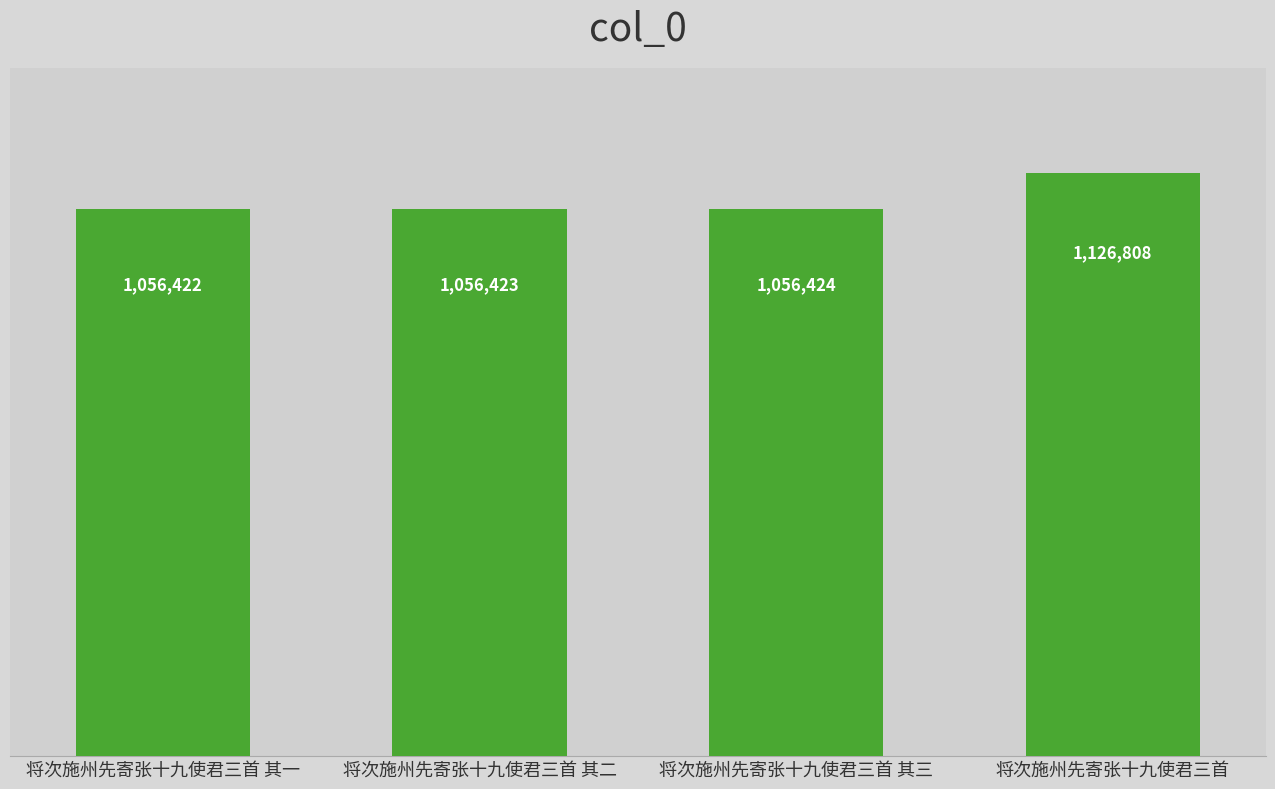

What is the label of the 1st bar from the left?

将次施州先寄张十九使君三首 其一